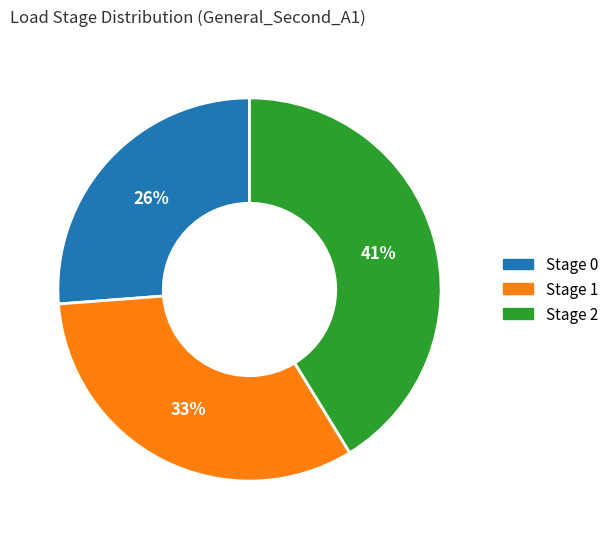

Is there any slice that represents more than half of the pie?

No